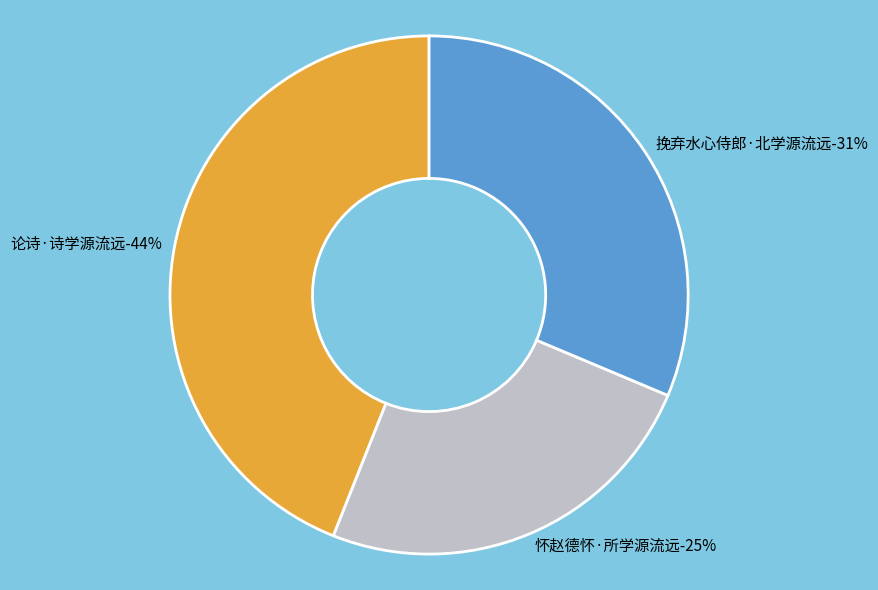

Is there a majority slice in this chart?

No